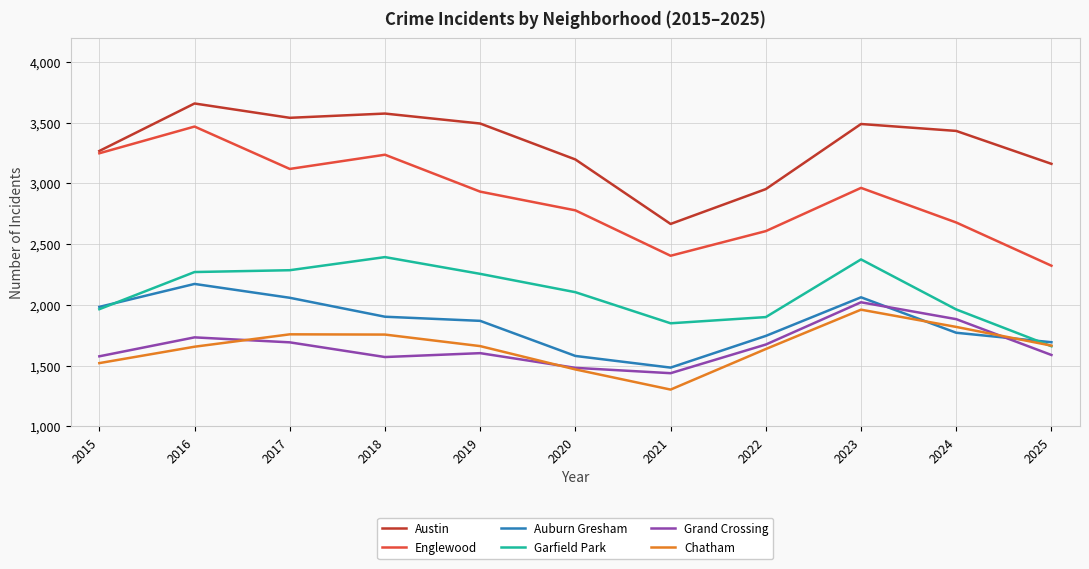

What is the difference between the Auburn Gresham values at 2018 and 2015?

81